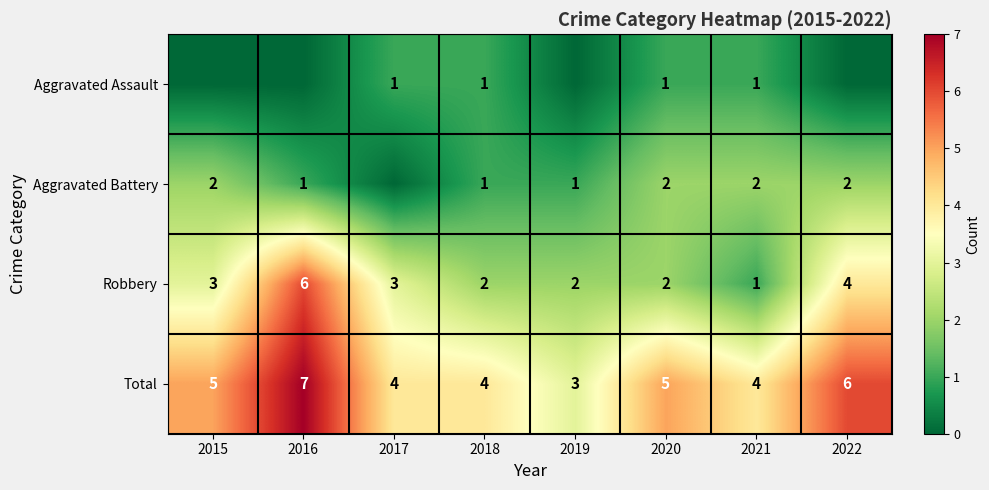

Is it true that Aggravated Battery equals 2 at 2022?

True